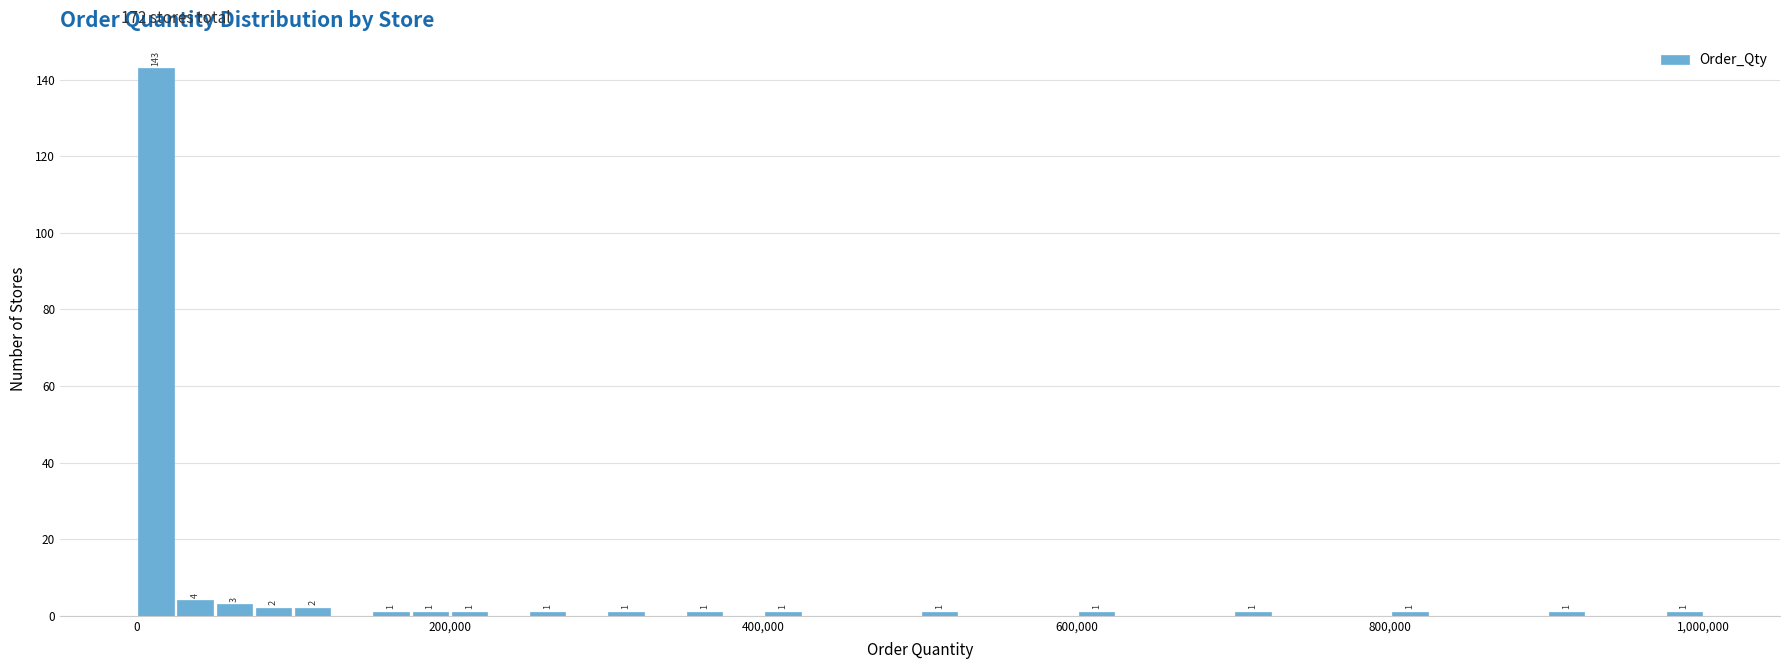

Read against the x-axis, roughly where is the centre of the tallest bar?

20000